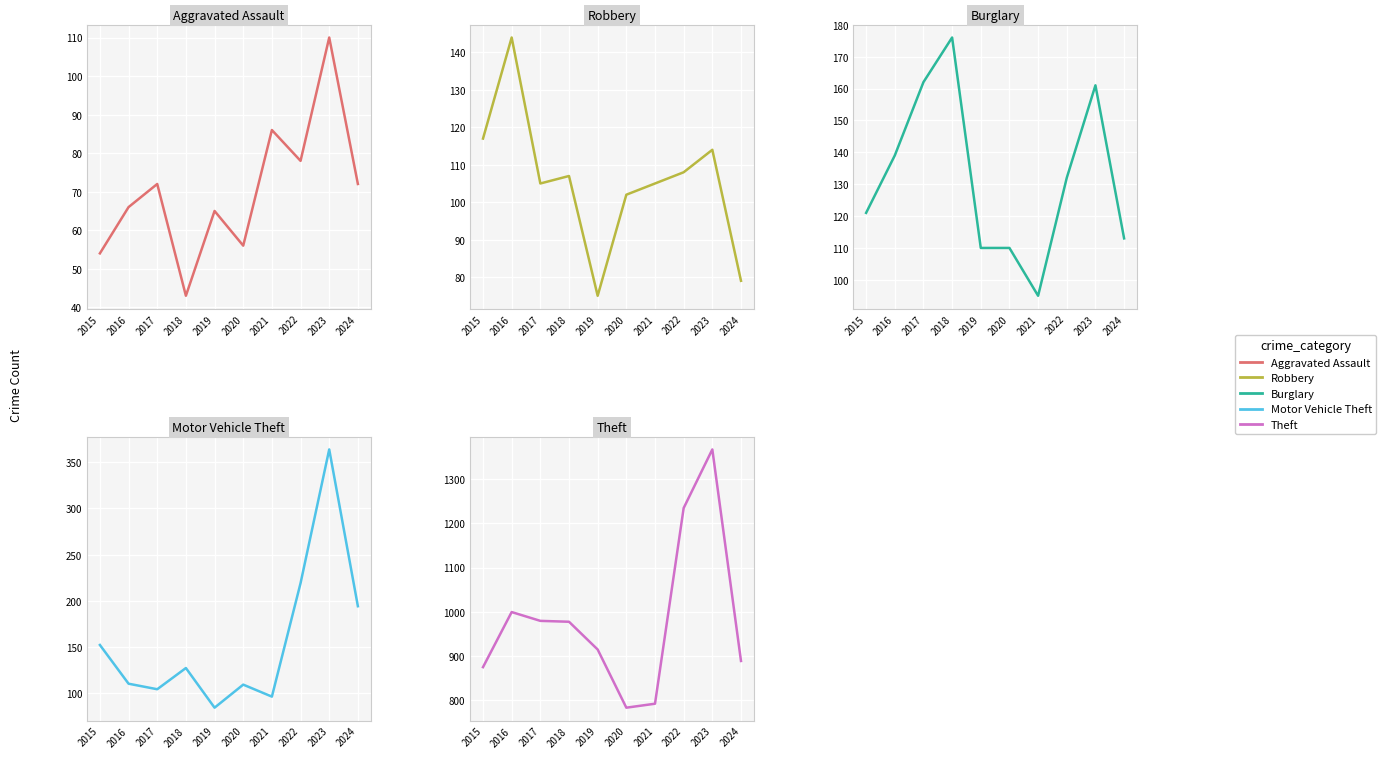

In Burglary, how many points are lower than both neighbors (excluding endpoints)?

1